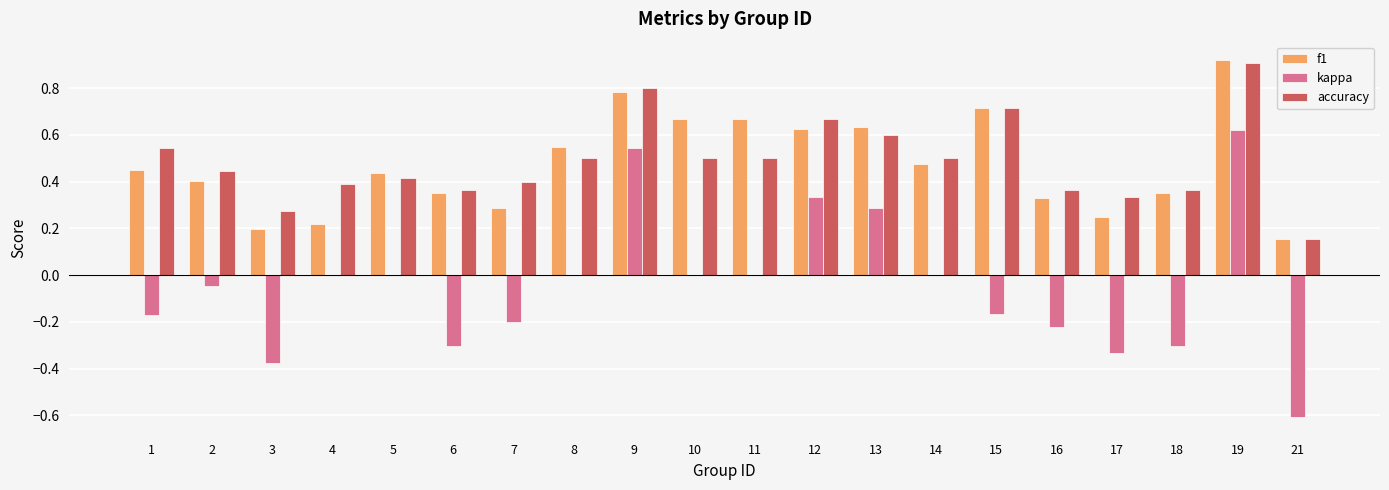

At which category does the chart reach its peak across all series?

19